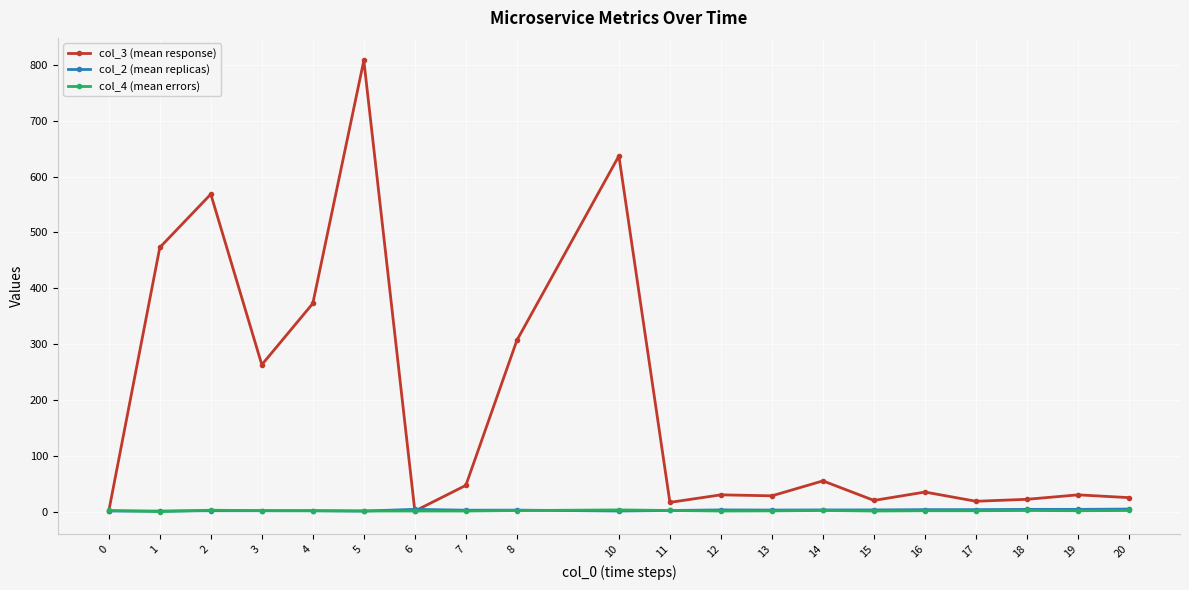

True or false: col_3 (mean response) has more than 2 points higher than both neighbors.

True